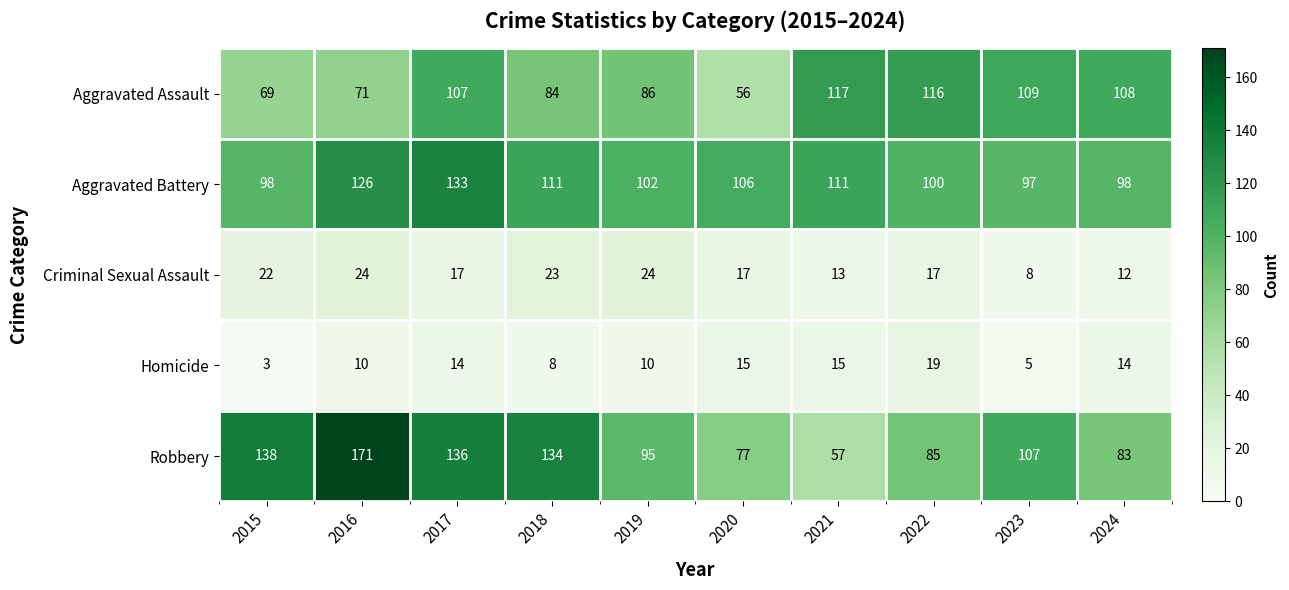

What is the difference between the highest and lowest values at 2020?

91